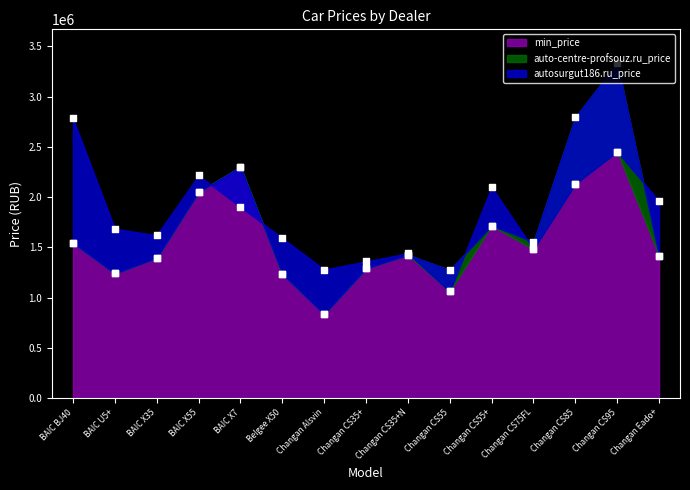

Which series has the widest spread of Y values?

auto-centre-profsouz.ru_price